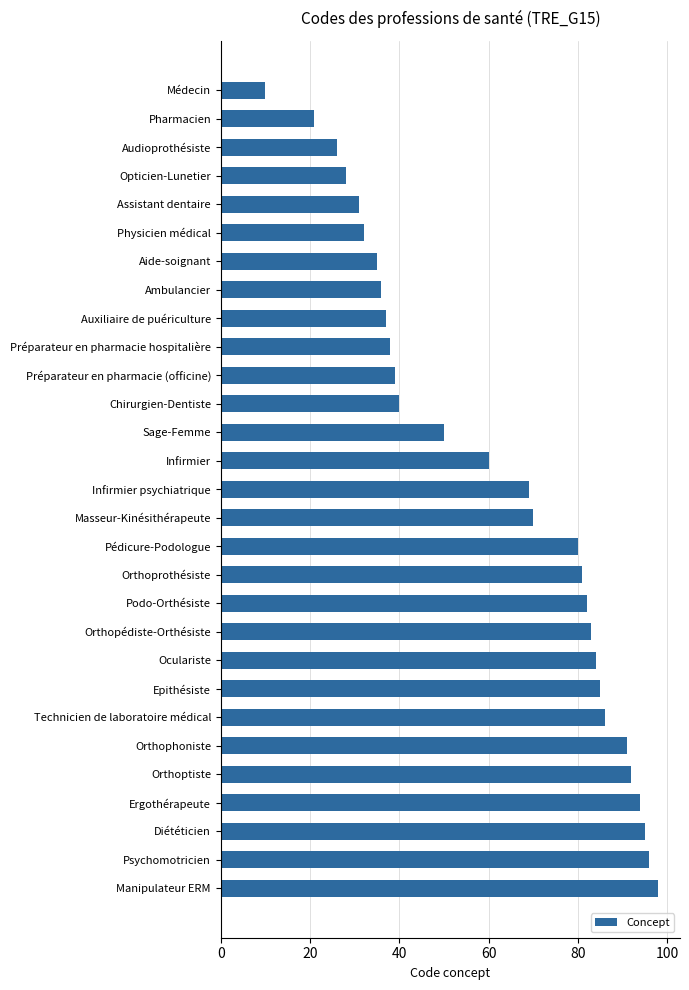

Reading bottom to top, extract all data points from this chart.

98	96	95	94	92	91	86	85	84	83	82	81	80	70	69	60	50	40	39	38	37	36	35	32	31	28	26	21	10